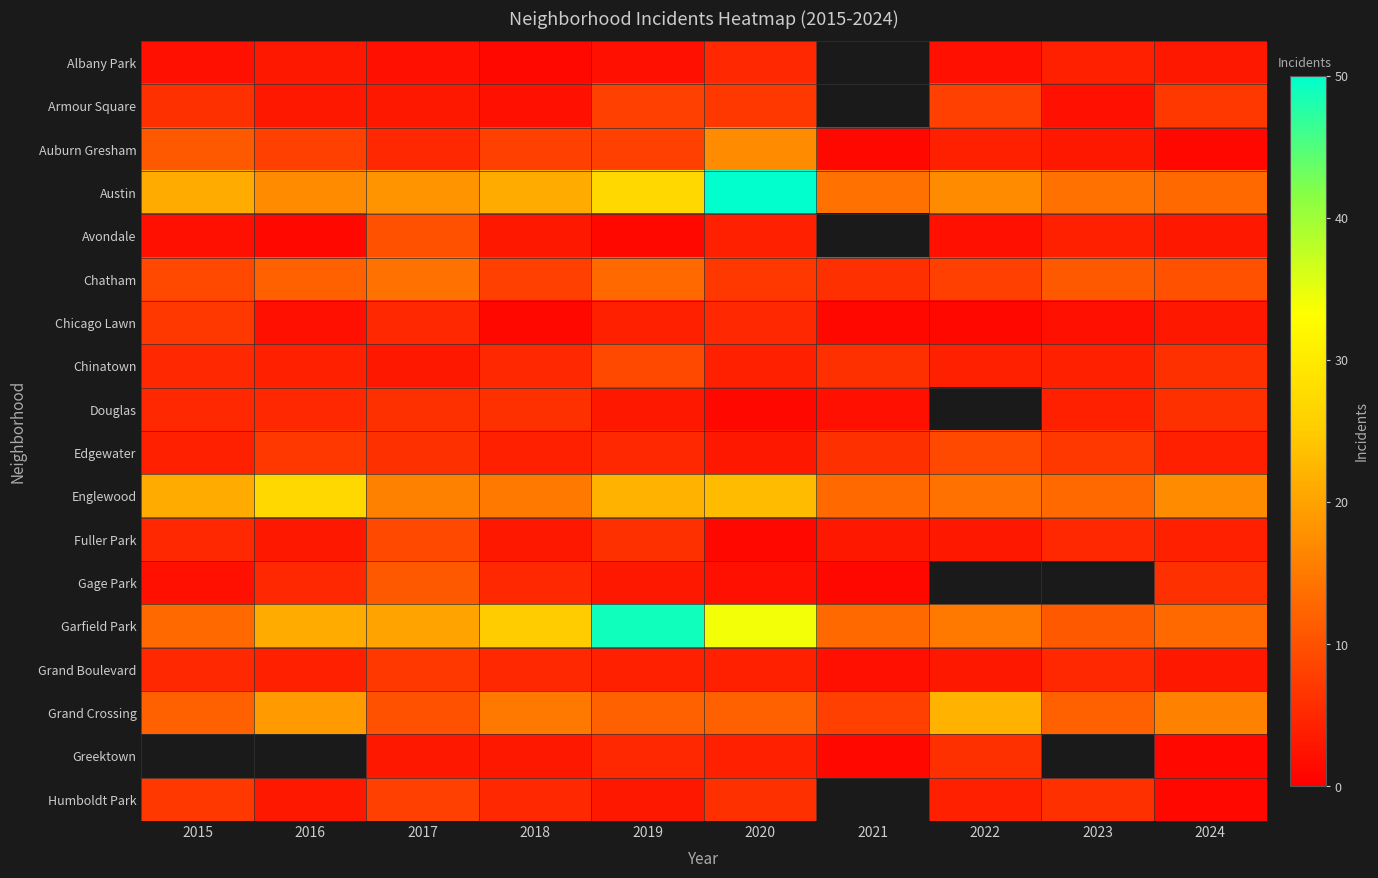

Rank the categories by Chinatown value from lowest to highest.

2017, 2016, 2020, 2022, 2023, 2015, 2018, 2021, 2024, 2019